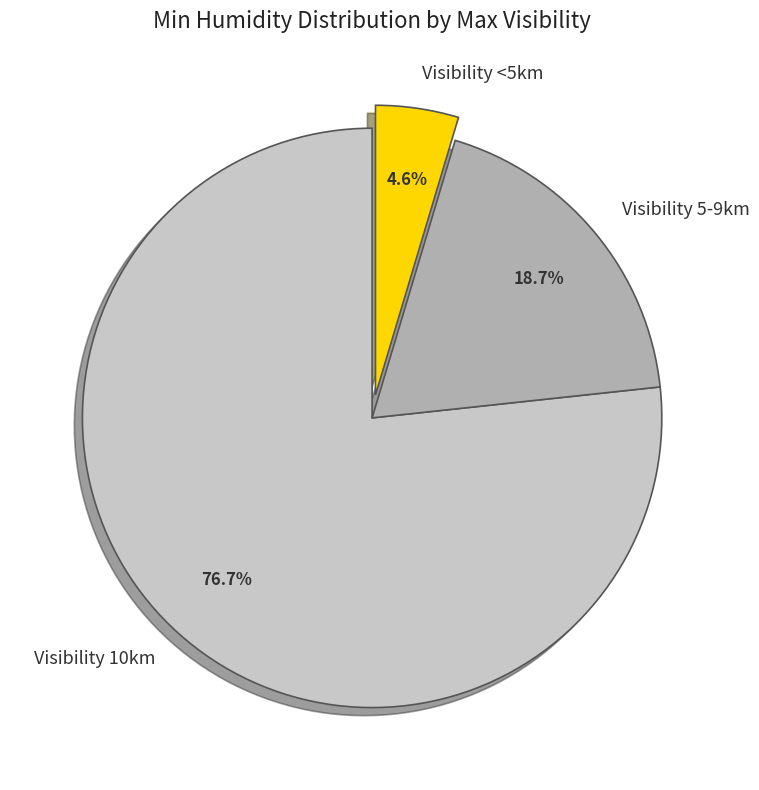

Rank the categories by value from lowest to highest.

Visibility <5km, Visibility 5-9km, Visibility 10km